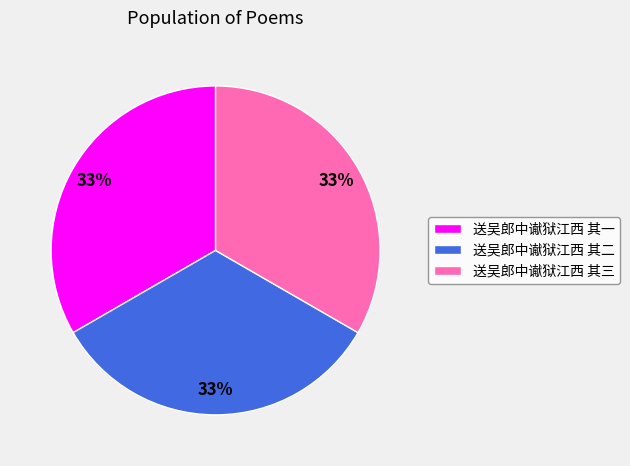

What percentage is the 送吴郎中谳狱江西 其三 slice, to the nearest percent?

33%